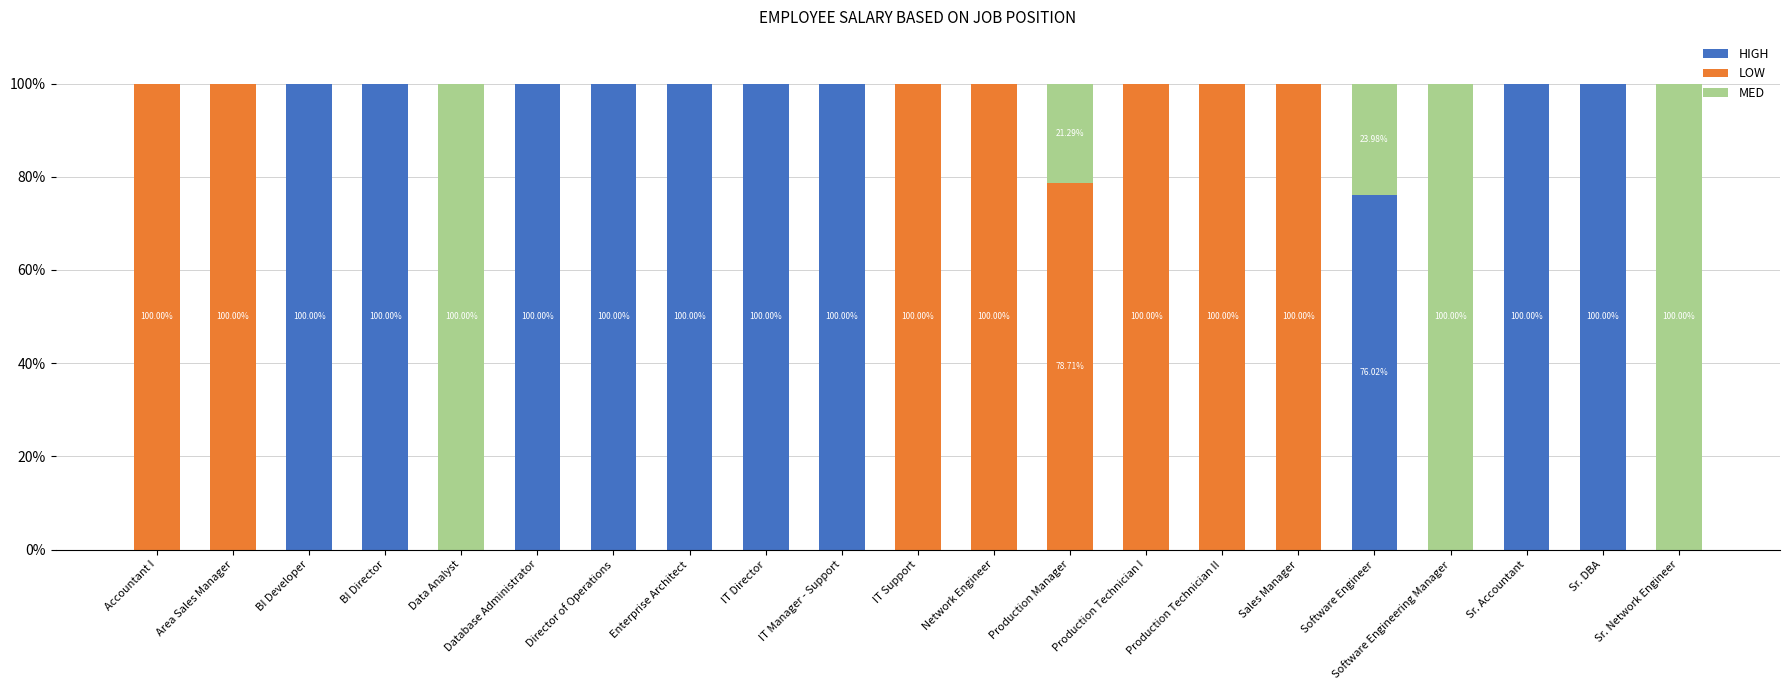

Does the chart contain stacked bars?

Yes